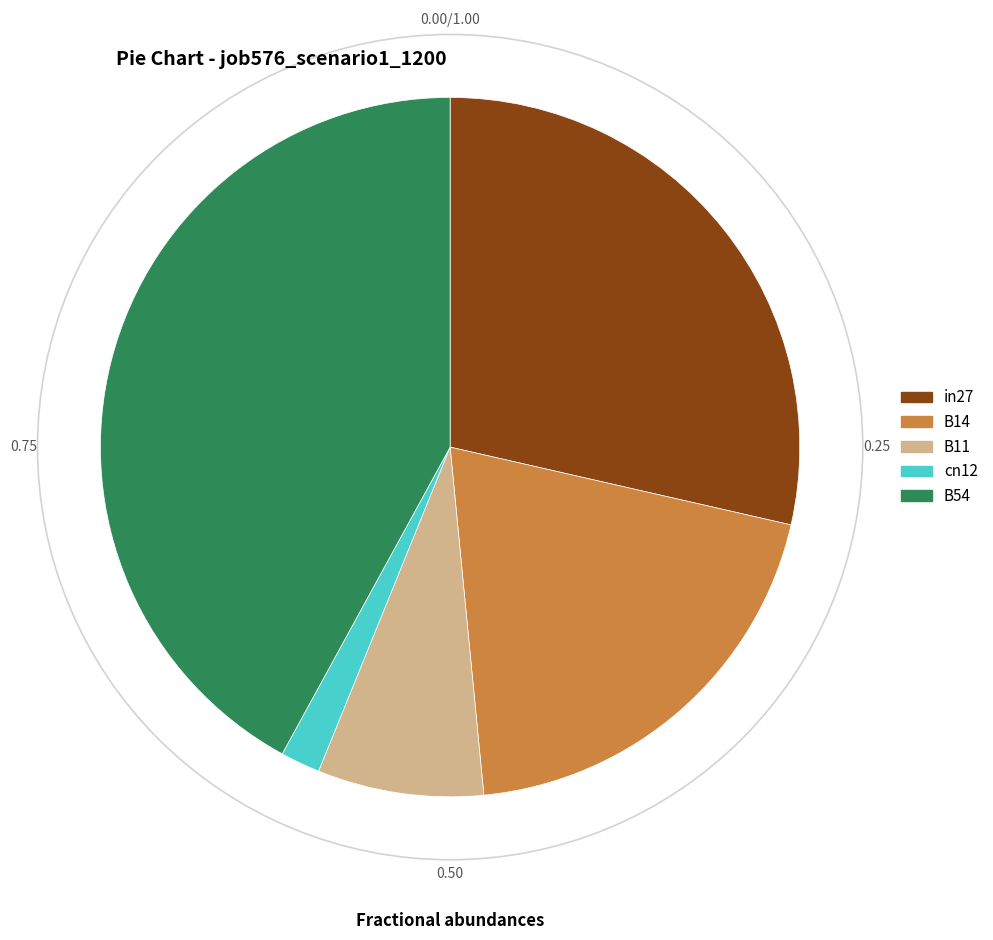

Is there any slice that represents more than half of the pie?

No